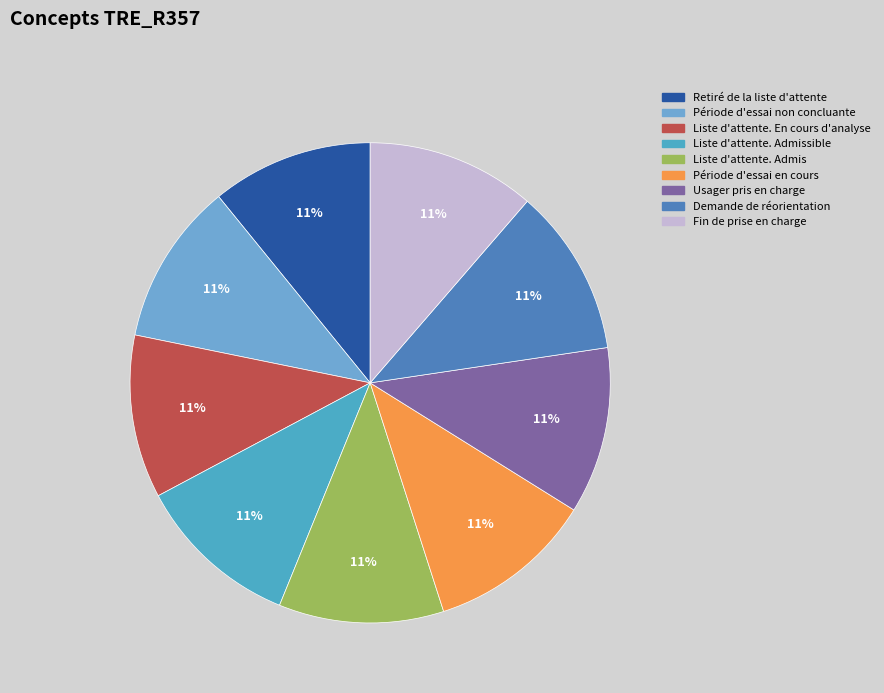

Rank the categories by value from lowest to highest.

Retiré de la liste d'attente, Période d'essai non concluante, Liste d'attente. En cours d'analyse, Liste d'attente. Admissible, Liste d'attente. Admis, Période d'essai en cours, Usager pris en charge, Demande de réorientation, Fin de prise en charge